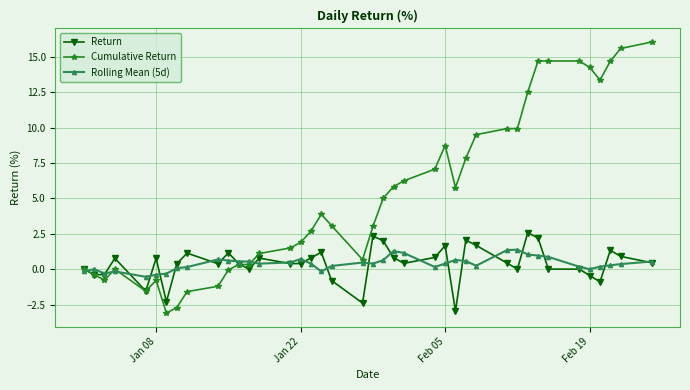

How many distinct data groups are displayed?

3